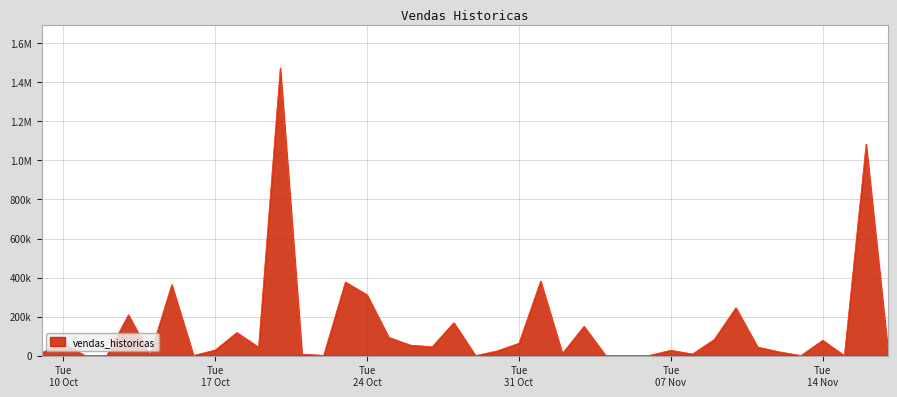

Rank the categories by value from highest to lowest.

2023-10-20, 2023-11-16, 2023-11-01, 2023-10-23, 2023-10-15, 2023-10-24, 2023-11-10, 2023-10-13, 2023-10-28, 2023-11-03, 2023-10-18, 2023-10-25, 2023-11-09, 2023-11-14, 2023-10-31, 2023-10-10, 2023-10-26, 2023-10-27, 2023-11-11, 2023-10-19, 2023-11-17, 2023-10-17, 2023-11-07, 2023-10-30, 2023-11-12, 2023-10-09, 2023-11-02, 2023-11-08, 2023-10-21, 2023-10-14, 2023-10-22, 2023-11-06, 2023-10-16, 2023-11-13, 2023-10-29, 2023-10-11, 2023-10-12, 2023-11-04, 2023-11-05, 2023-11-15